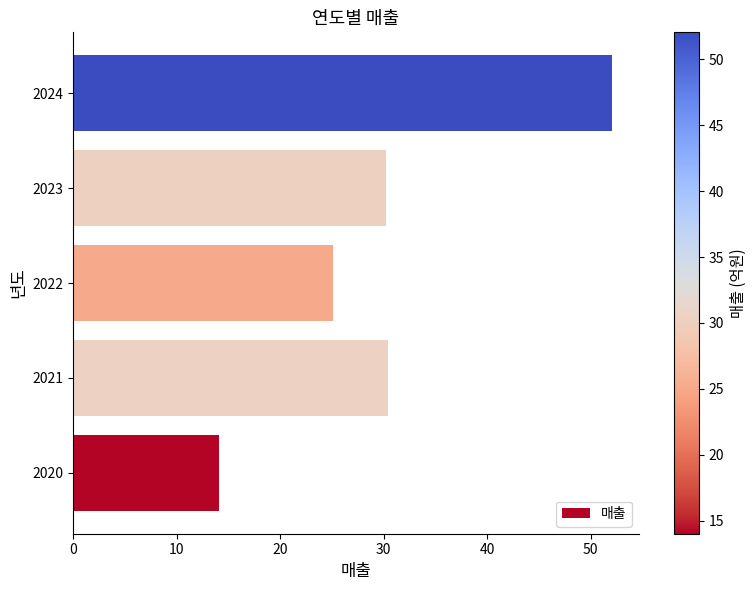

How many data points are above 30?

3